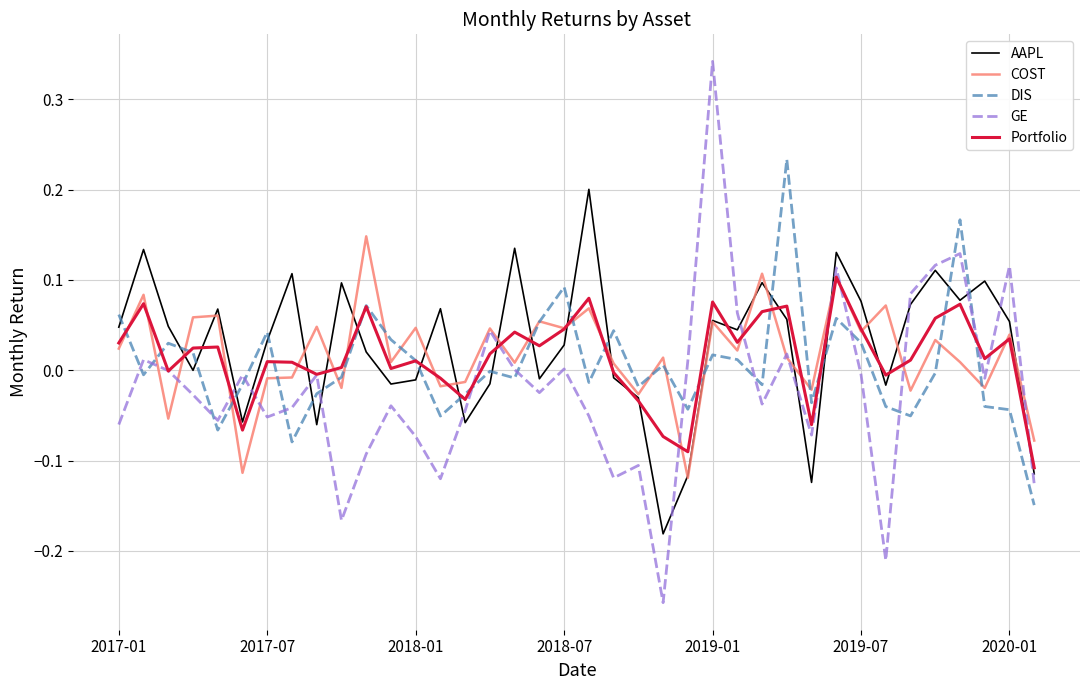

Which series has the widest spread of values?

GE